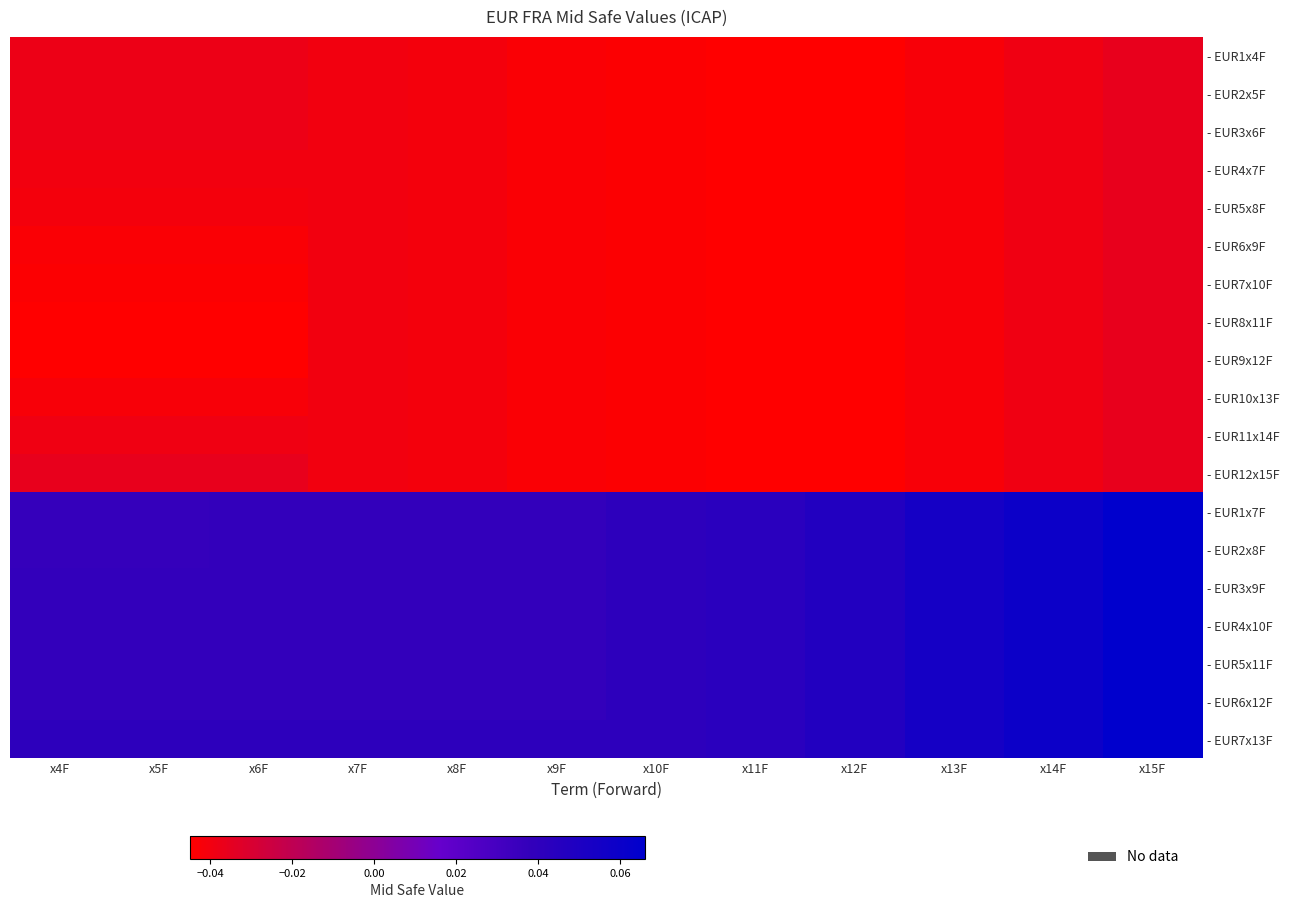

Which has a higher value, x7F or x4F?

x4F